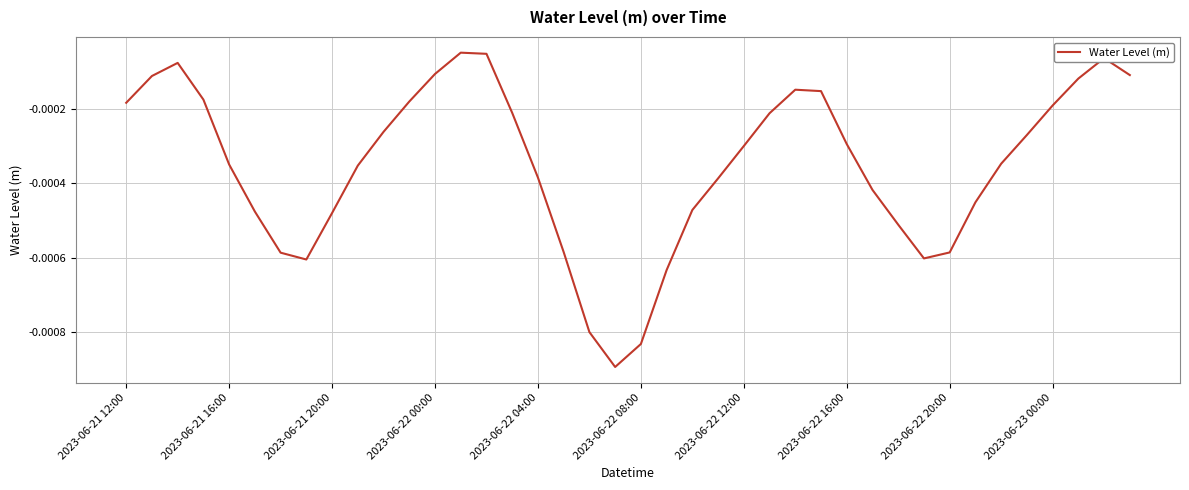

Does the chart have visible grid lines?

Yes